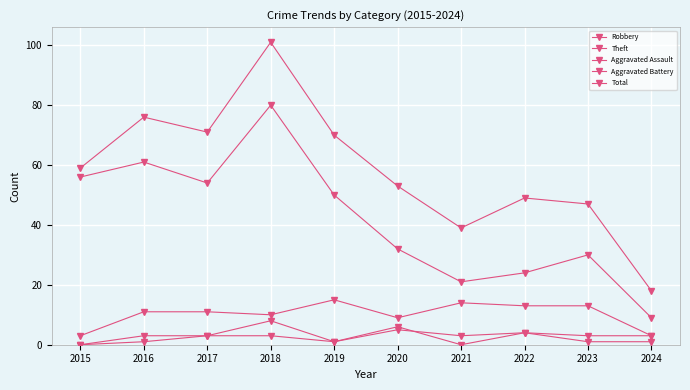

True or false: Theft and Total intersect in this chart.

False